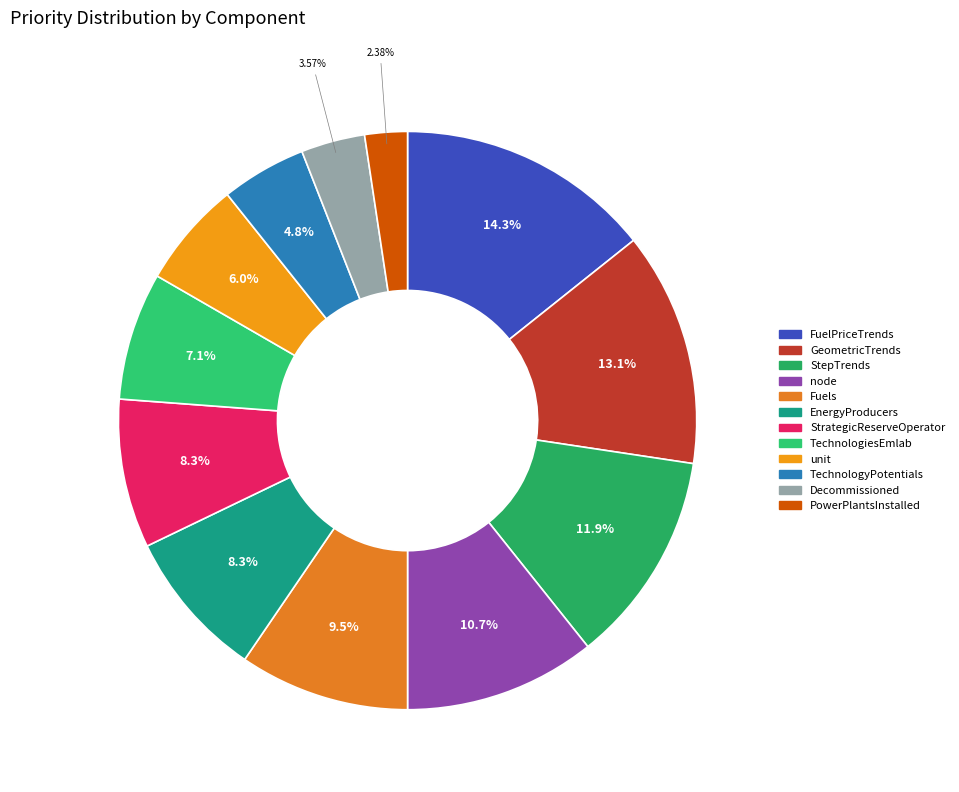

To the nearest percent, what is the combined percentage of node and EnergyProducers?

19%